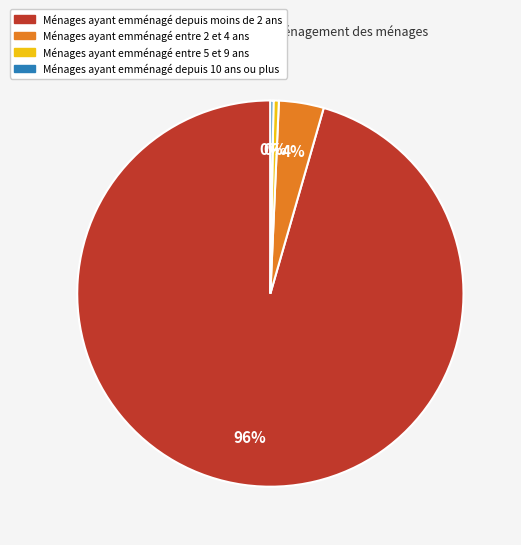

To the nearest percent, what is the average slice percentage?

25%